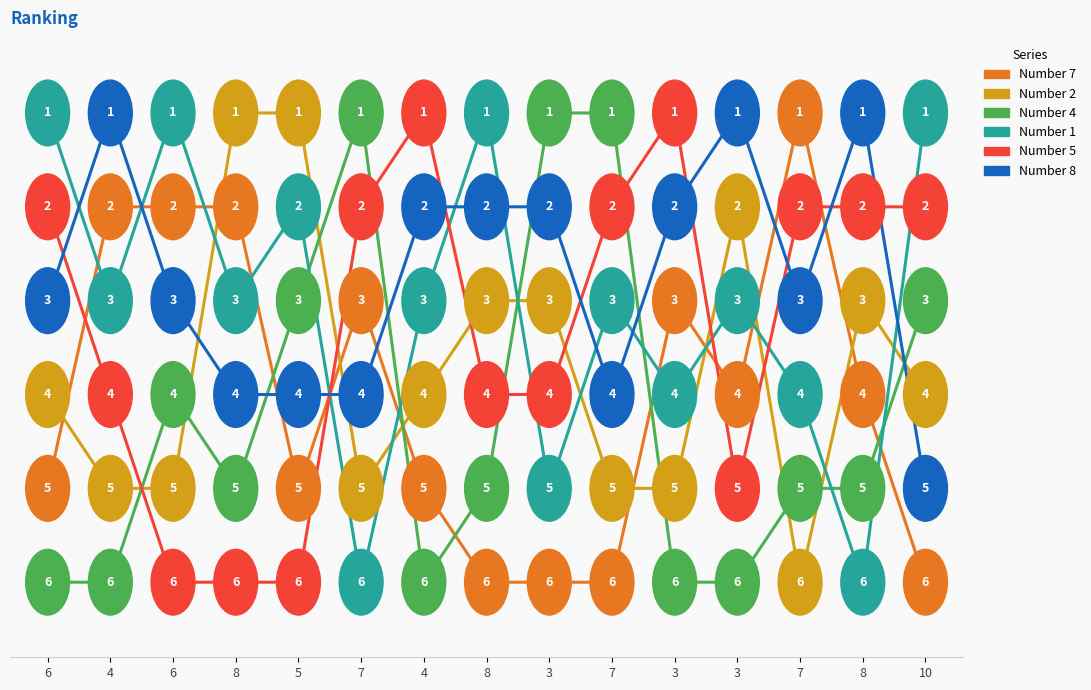

Which category has the highest value in the Number 4 series?

6